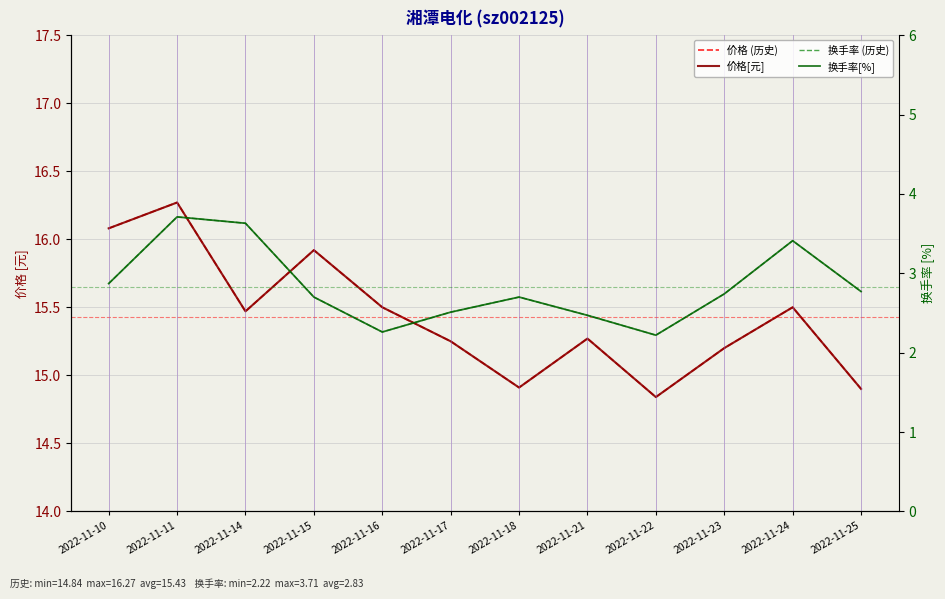

The 换手率[%] series shows 1.5 at 2022-11-15. True or false?

False